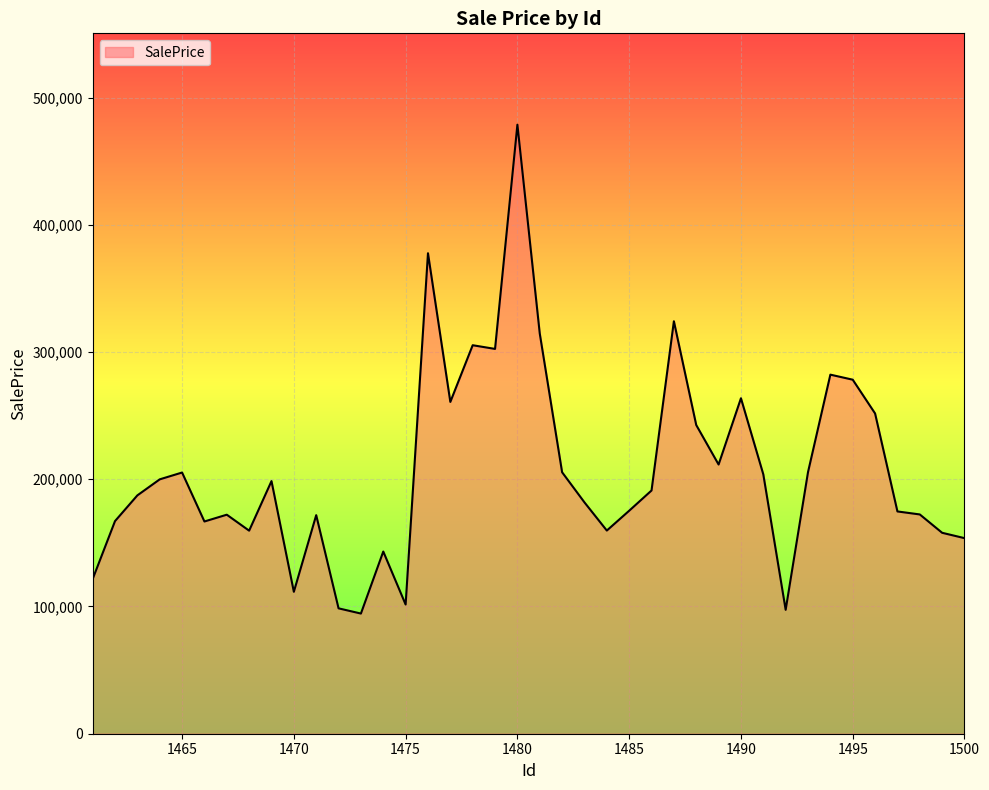

What is the difference between the maximum and minimum values?

384216.8